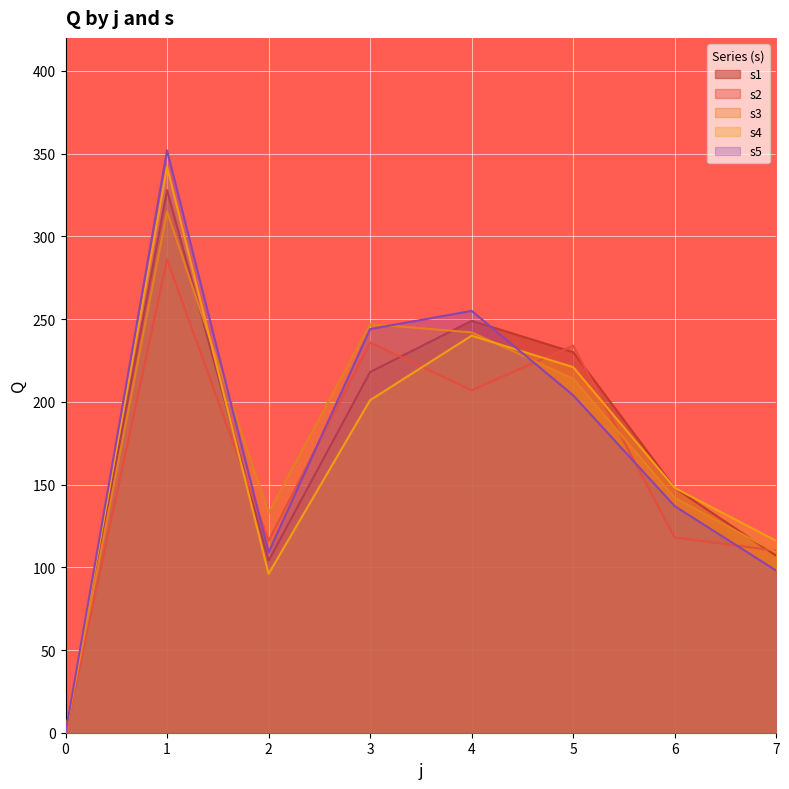

Reading right to left, transcribe all the data shown in this chart.

s1: 107	148	230	249	218	104	328	0
s2: 110	118	234	207	236	116	286	0
s3: 109	142	214	242	247	133	315	0
s4: 116	148	221	240	201	96	342	0
s5: 98	137	204	255	244	109	352	0